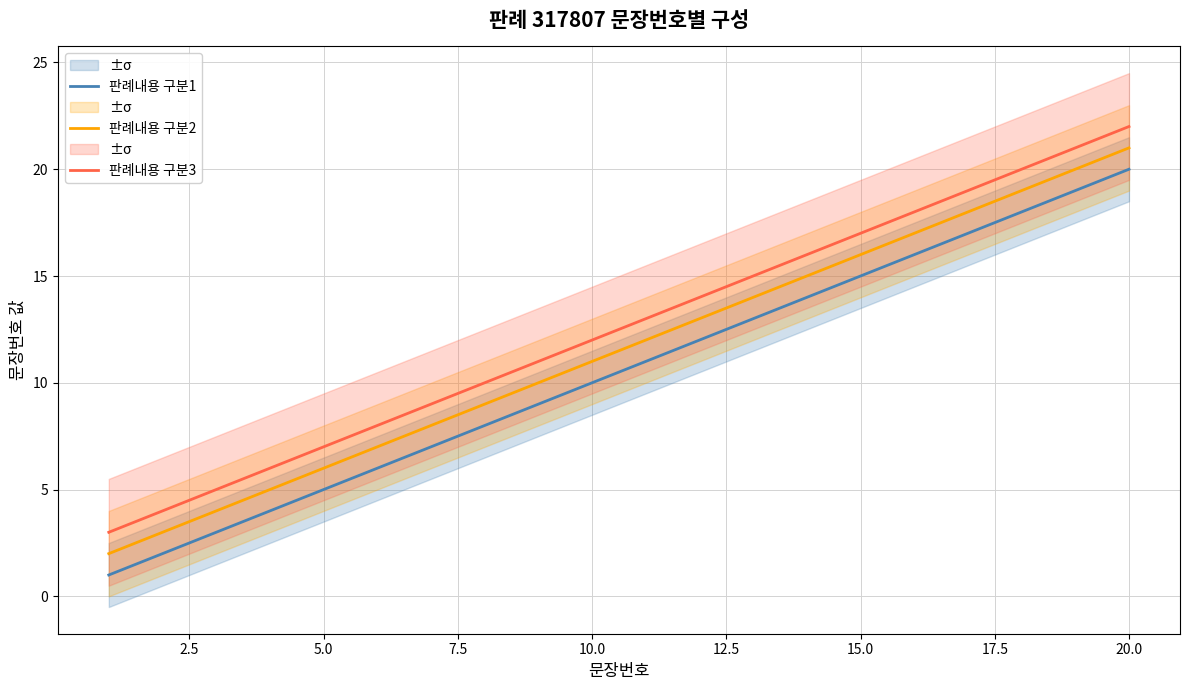

What is the average value of the 판례내용 구분2 series?

12